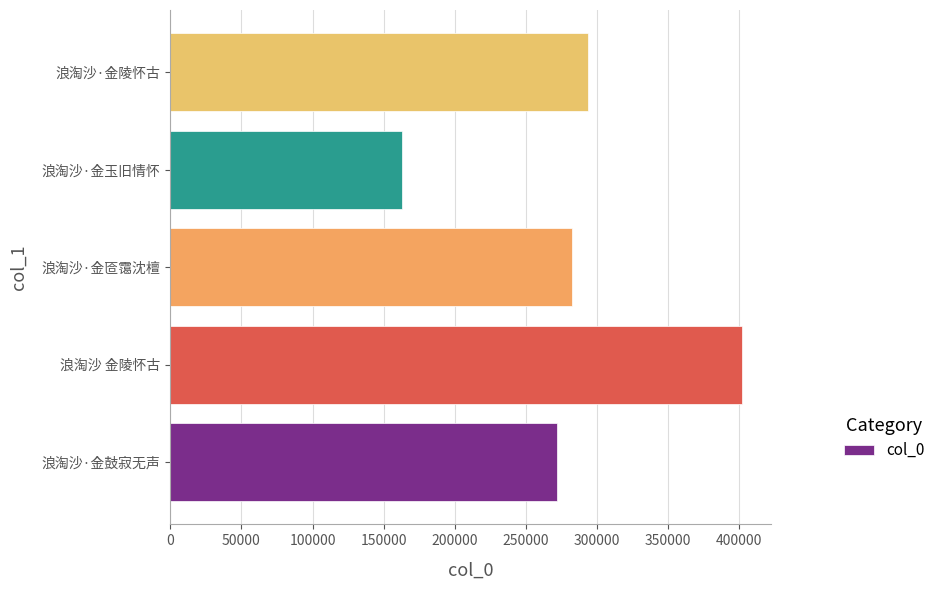

Which label corresponds to the largest value in the chart?

浪淘沙 金陵怀古